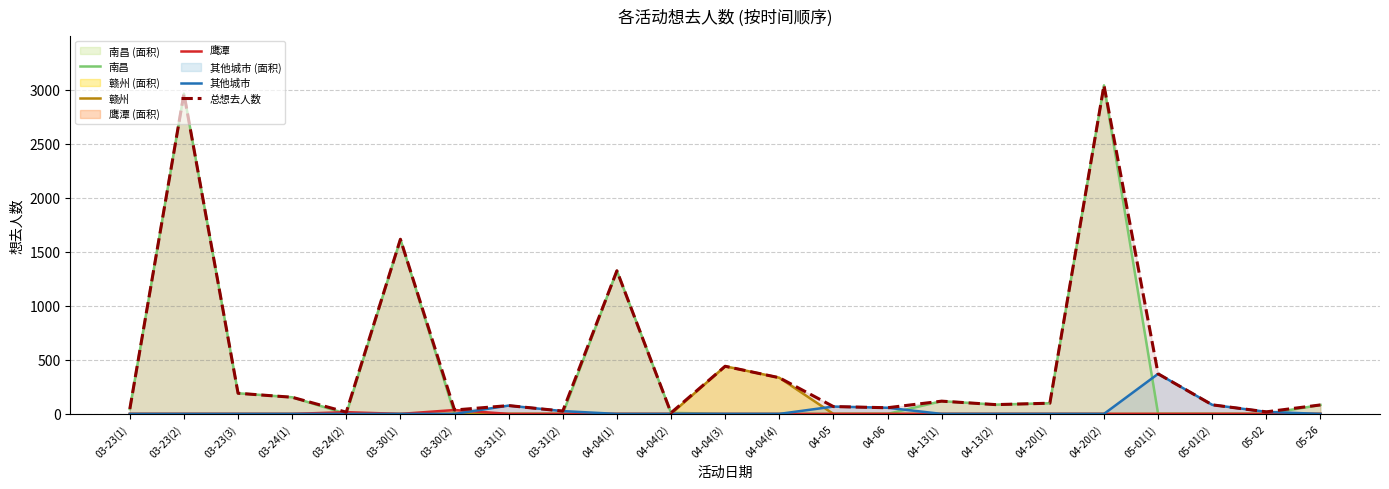

Does the chart have visible grid lines?

Yes